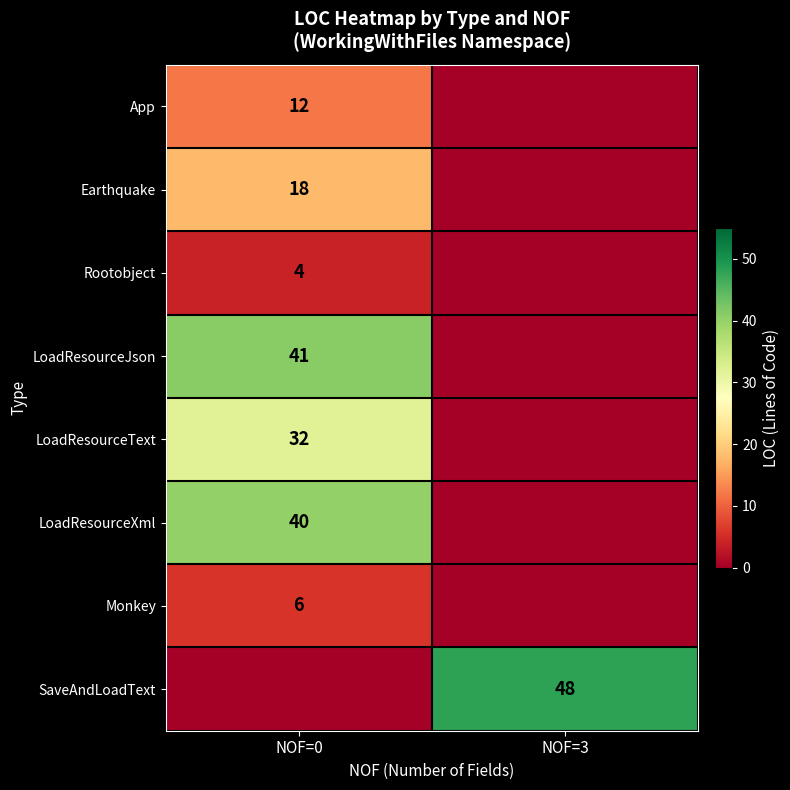

Which category has the highest value across all series?

NOF=3